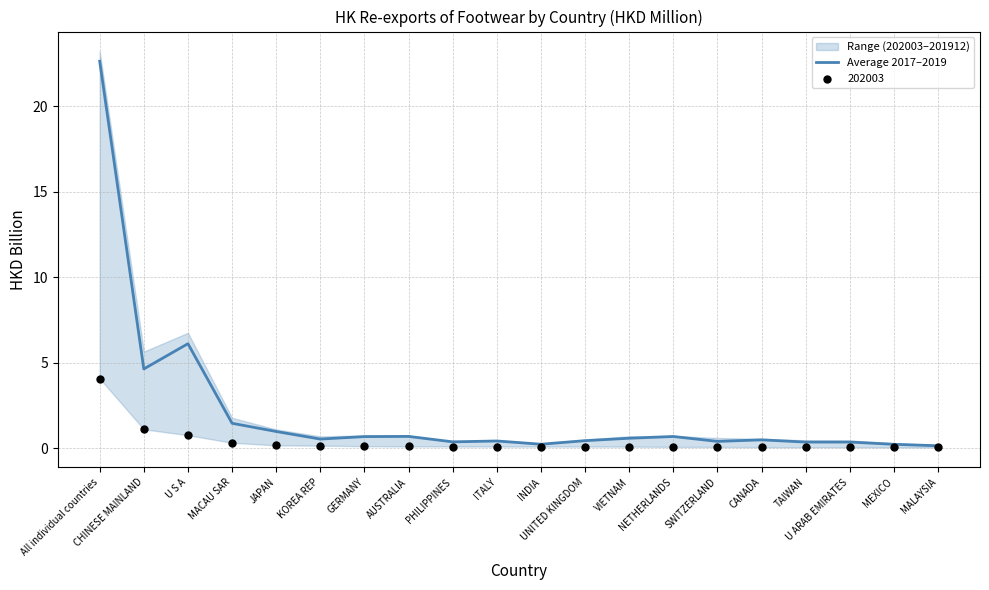

What is the change in value from MACAU SAR to VIETNAM?

-0.9